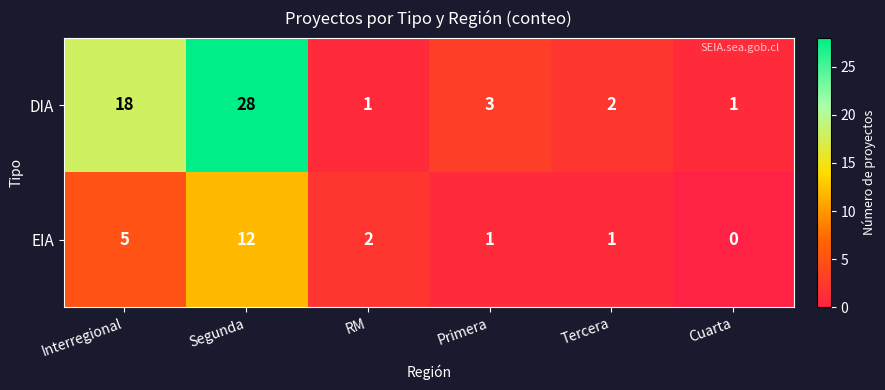

Which series has the largest total across all categories?

DIA